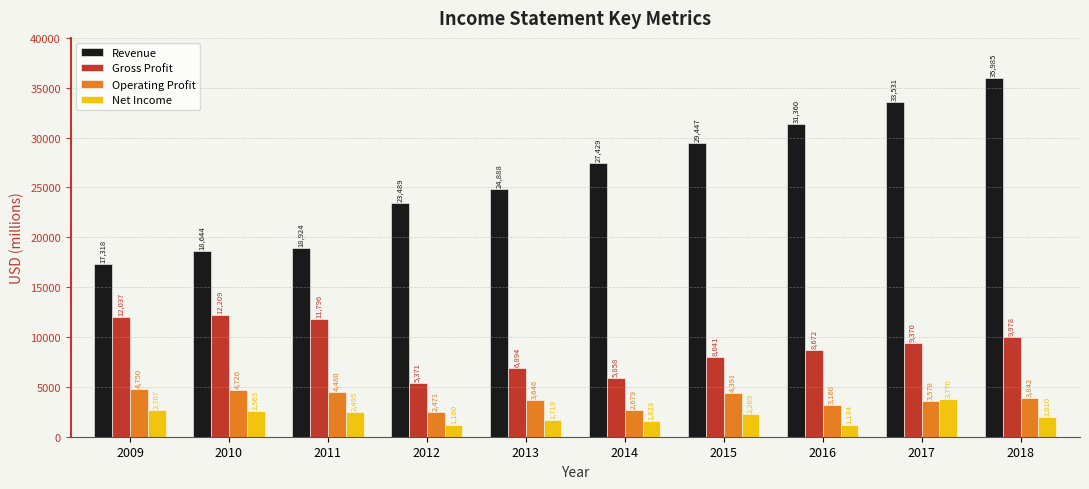

Reading left to right, what are all the values shown in this chart?

Revenue: 17318	18644	18924	23489	24888	27429	29447	31360	33531	35985
Gross Profit: 12037	12209	11796	5371	6894	5858	8041	8672	9370	9978
Operating Profit: 4750	4726	4480	2471	3646	2679	4391	3160	3578	3842
Net Income: 2707	2563	2495	1160	1719	1623	2269	1134	3770	2010